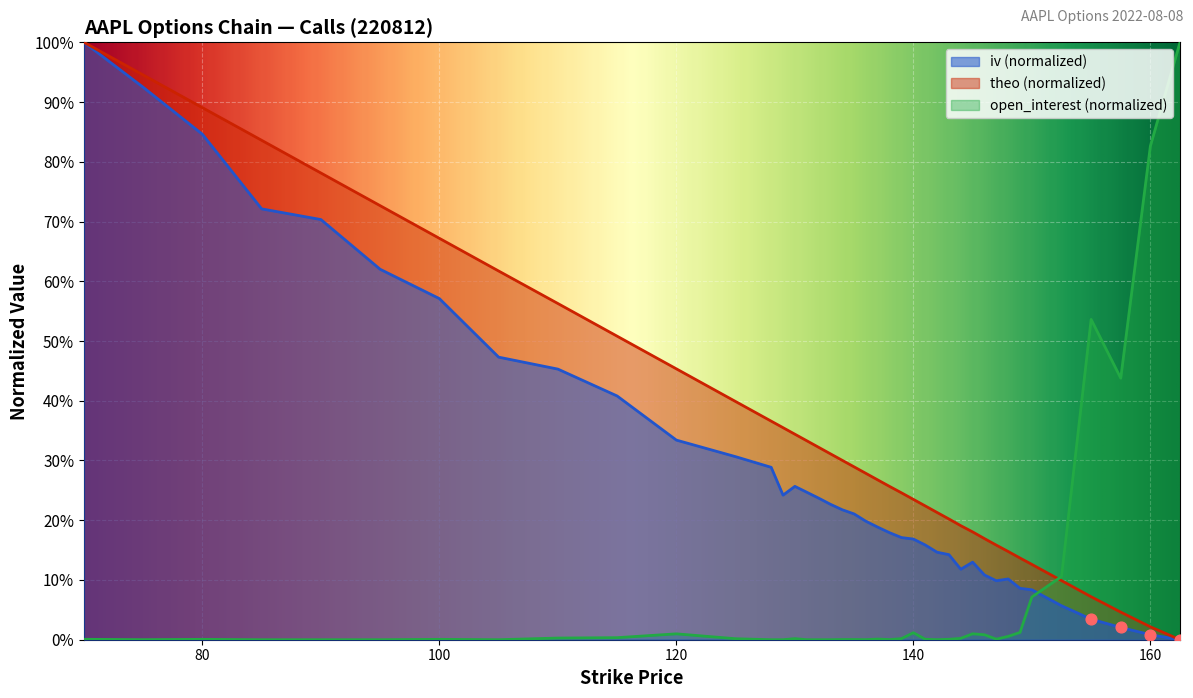

At how many categories does at least one series exceed 0?

40